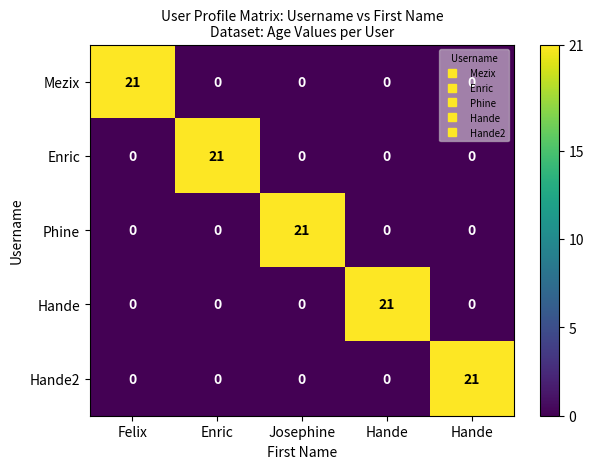

At which category does the chart reach its peak across all series?

Felix